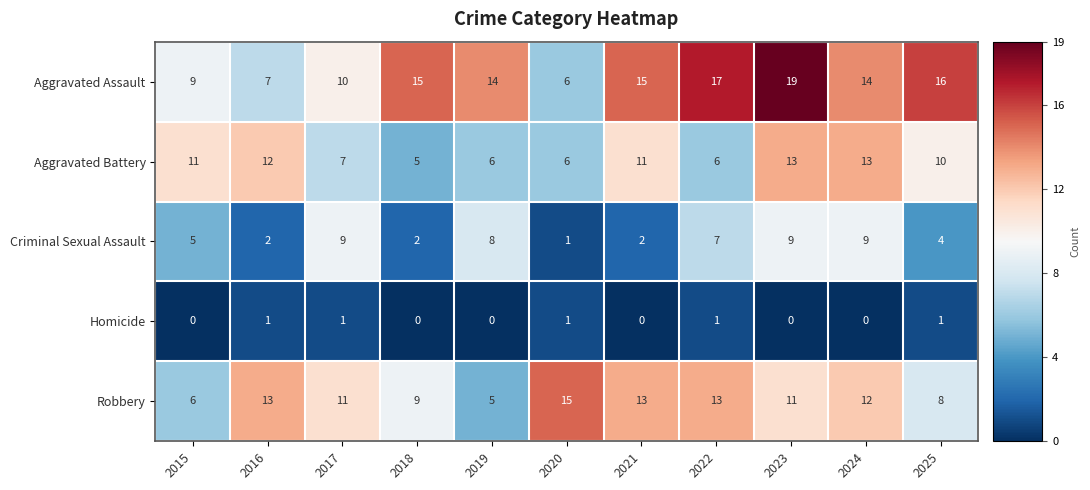

At which category is the sum across all series the highest?

2023